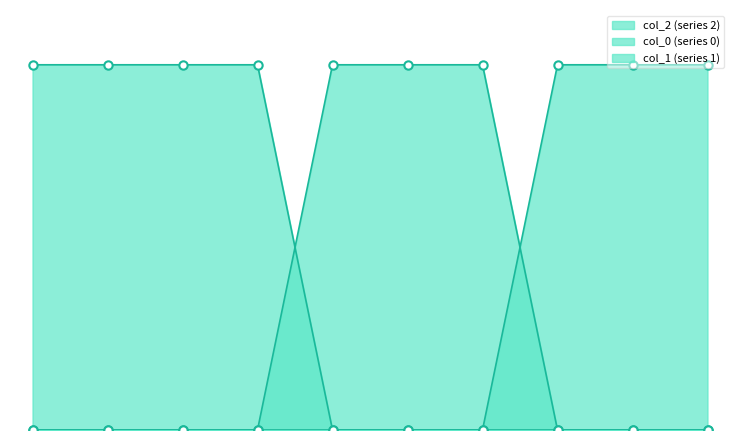

How many lines are shown in the chart?

3